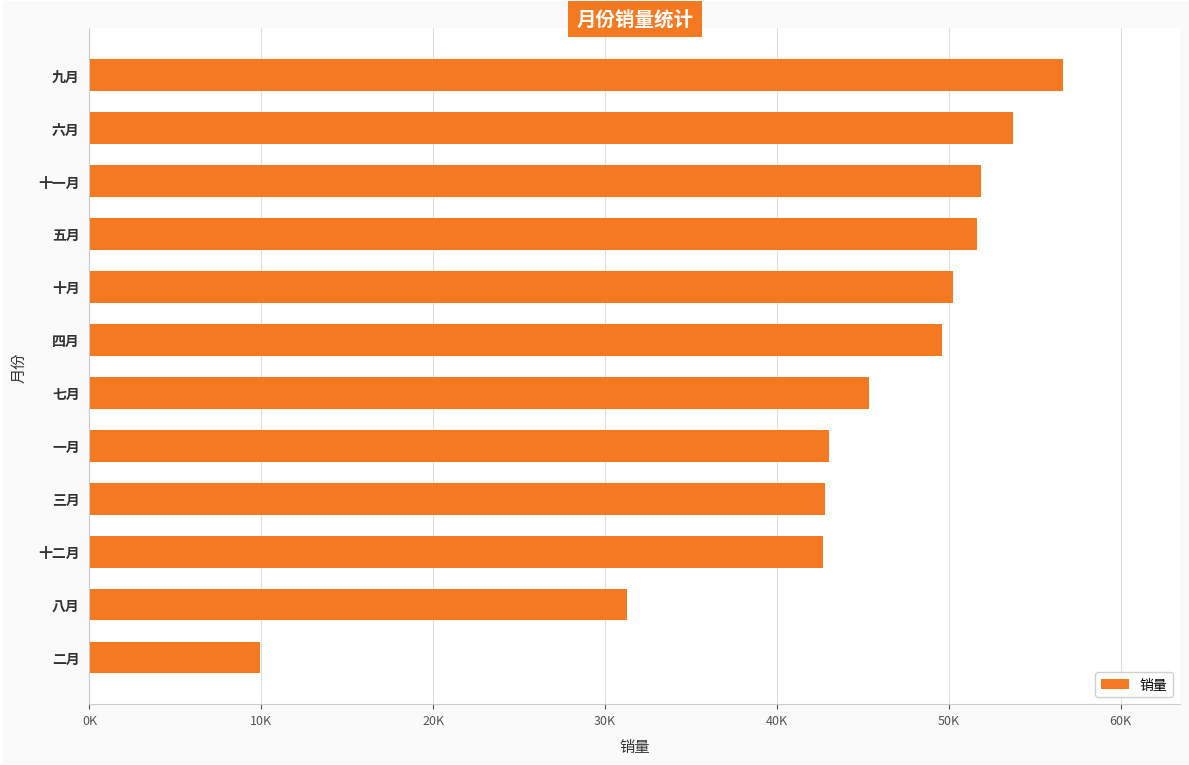

What is the smallest value displayed?

9903